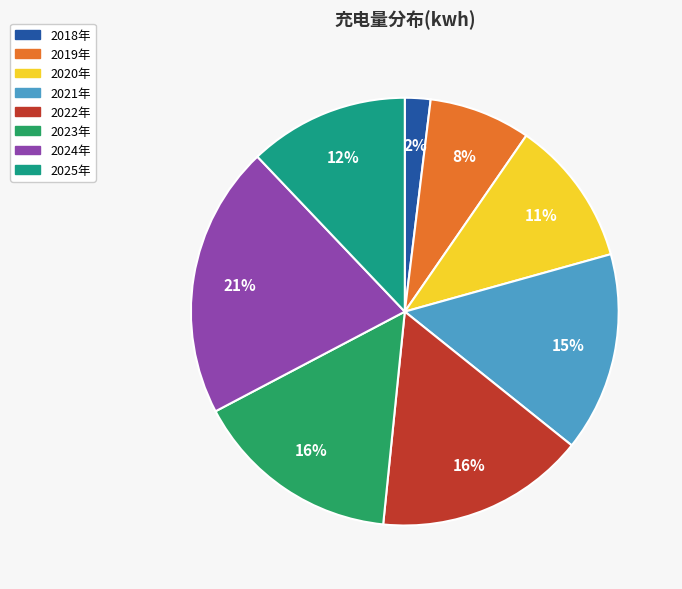

To the nearest percent, what is the difference between the largest and smallest slice percentages?

19%